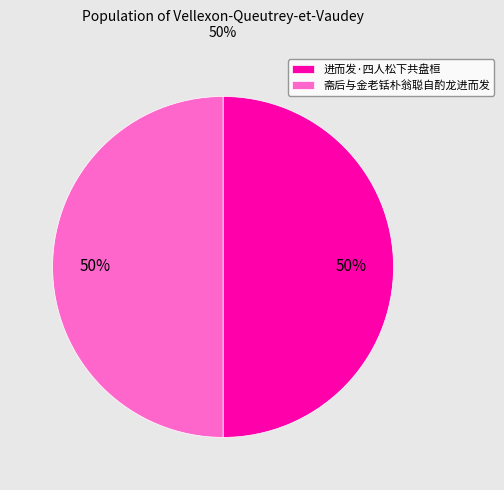

To the nearest percent, what portion does 斋后与金老铦朴翁聪自酌龙进而发 represent?

50%